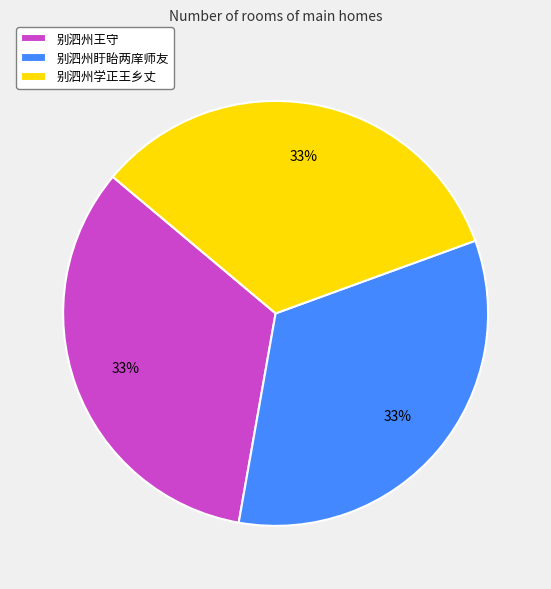

Is it true that 别泗州学正王乡丈 is 22% of the pie?

False